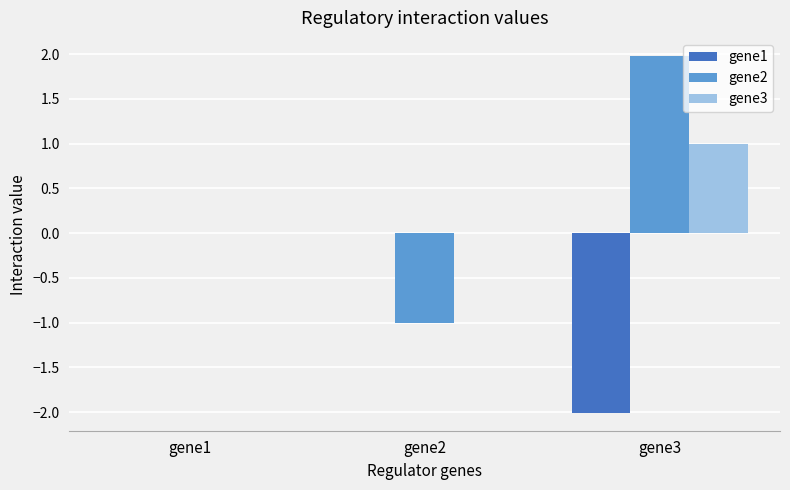

What is the total value across all series at gene3?

1.0